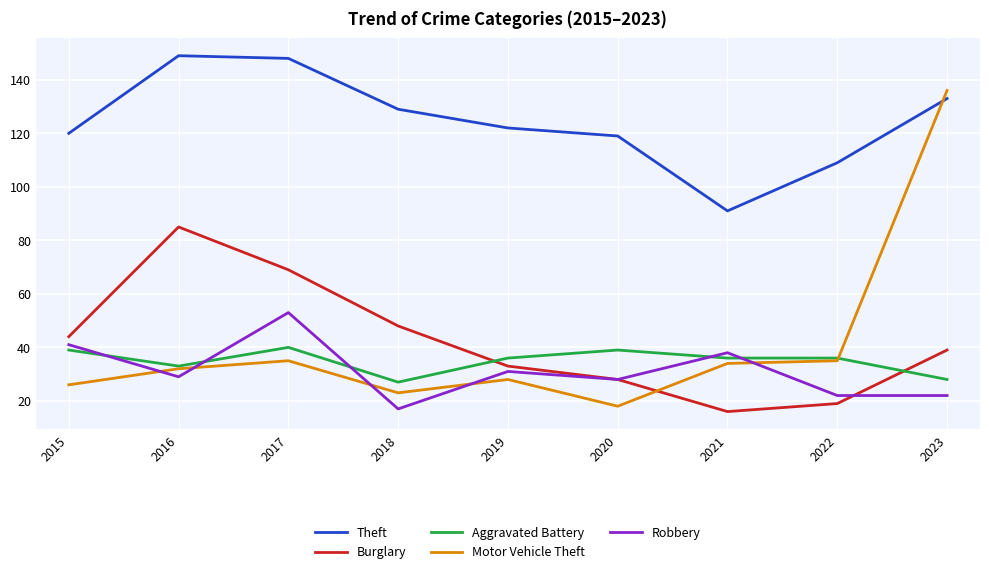

What is the difference between the highest and lowest values at 2017?

113